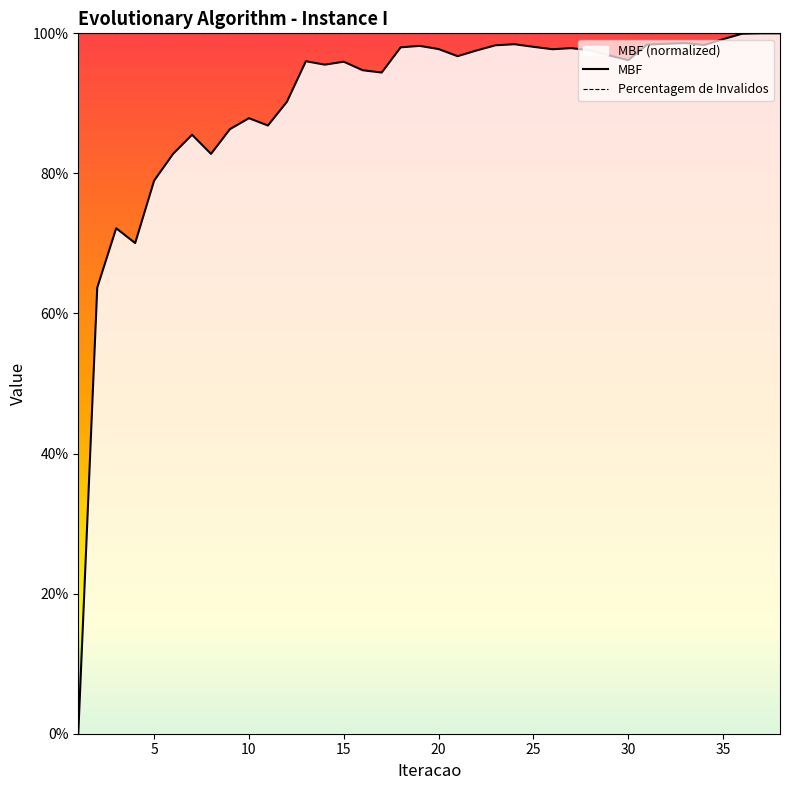

True or false: Percentagem de Invalidos and MBF cross at least once.

False